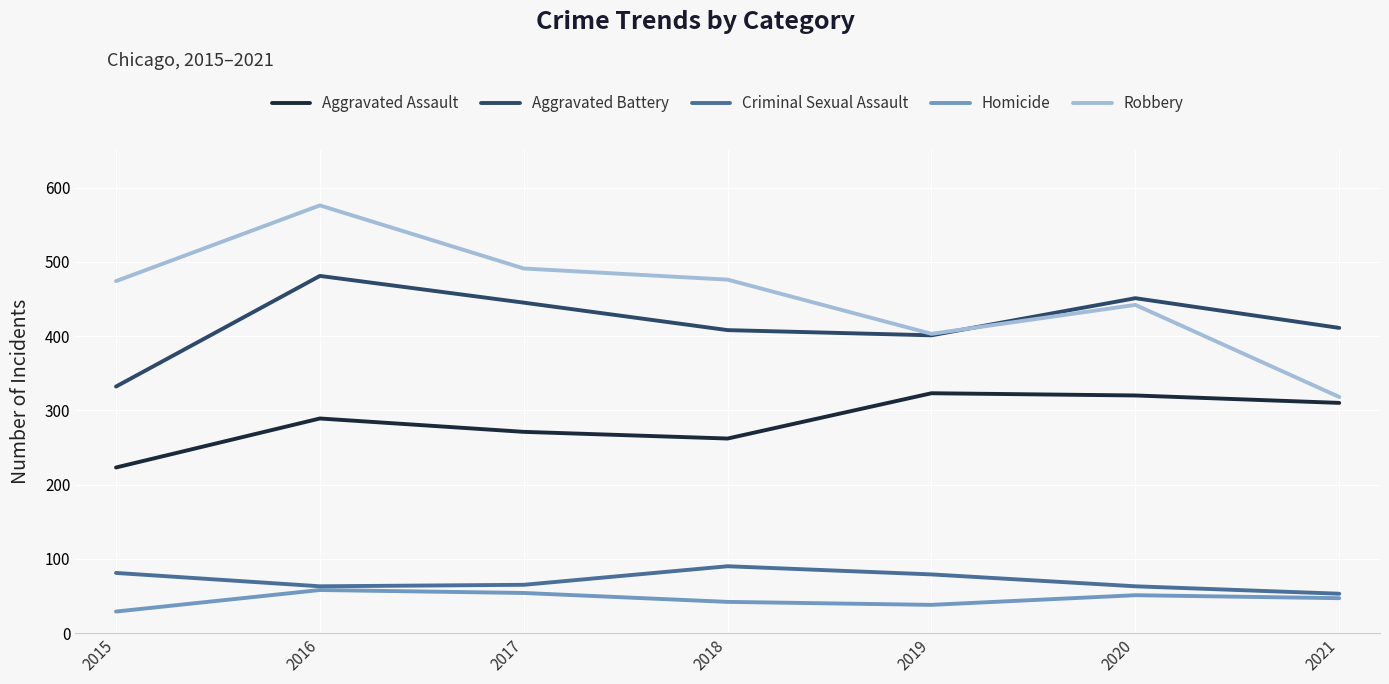

Read the Robbery value at 2020.

442